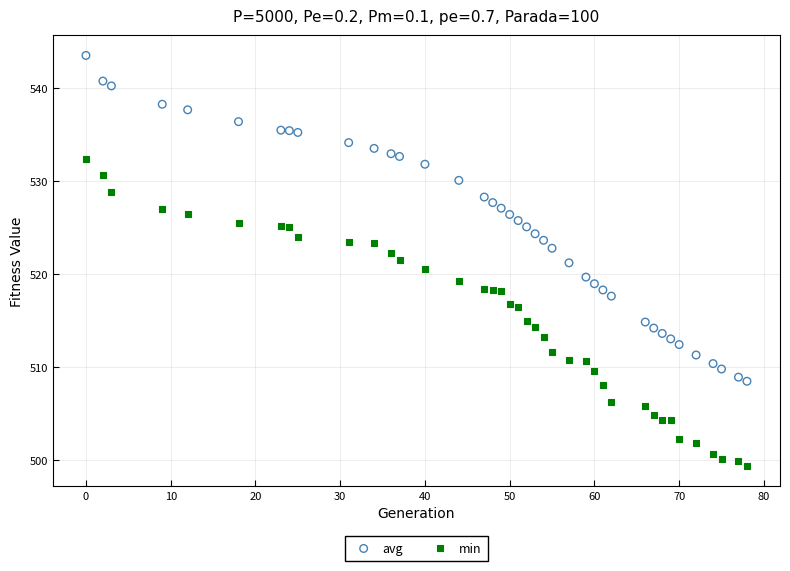

Across all data points, what is the range of Y values (max minus min)?

44.0